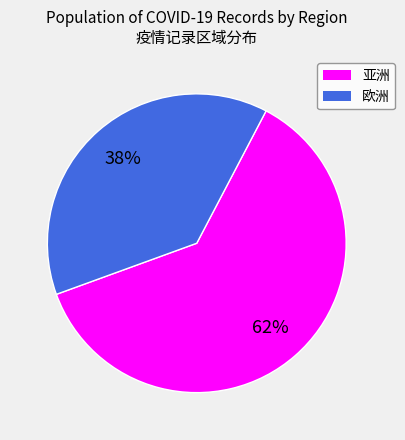

To the nearest percent, what is the average slice percentage?

50%